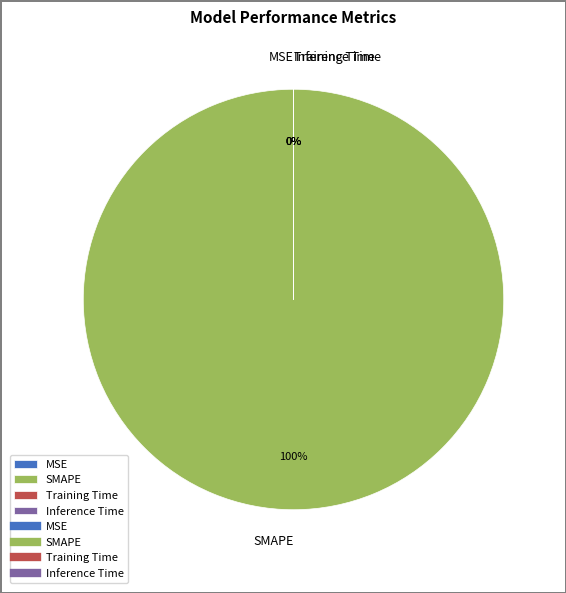

How many slices are in this pie chart?

4